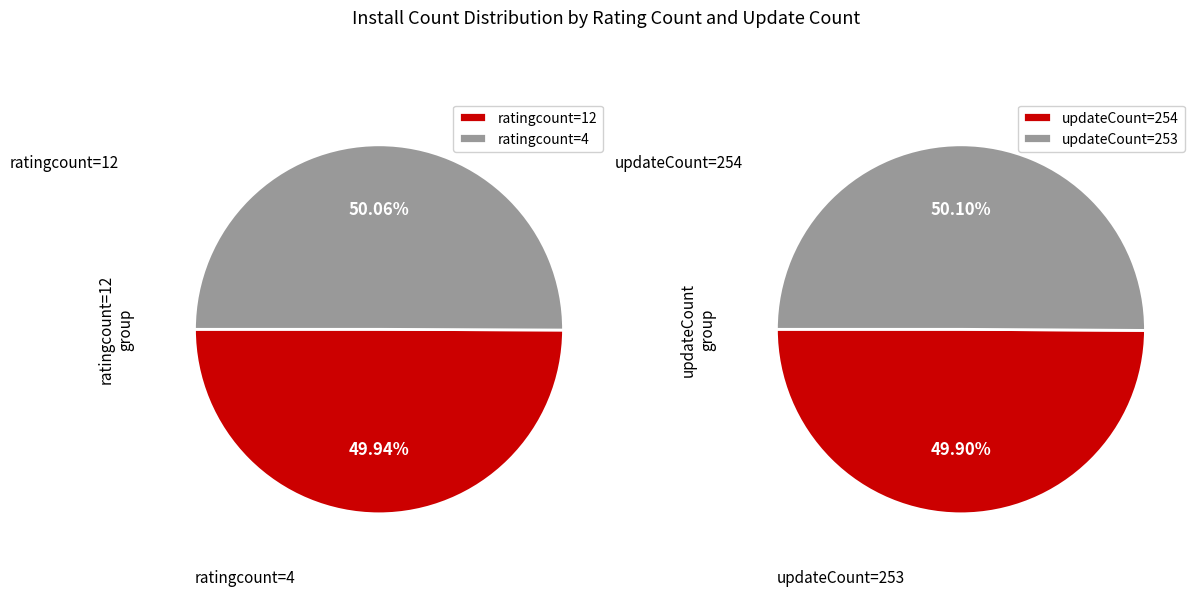

What is the smallest slice in the pie chart?

ratingcount_12